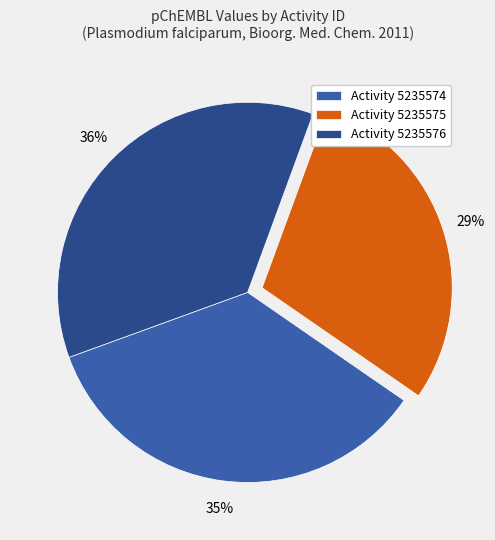

Approximately how many times larger is the value at Activity 5235575 compared to Activity 5235574?

0.8